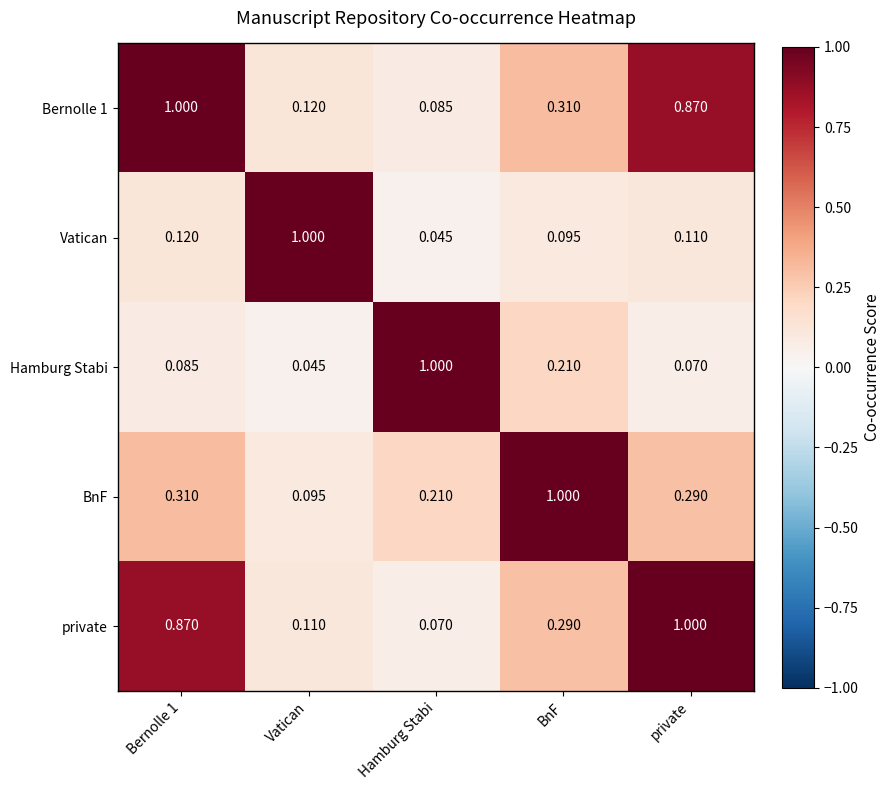

Which category has the highest value in the BnF series?

BnF